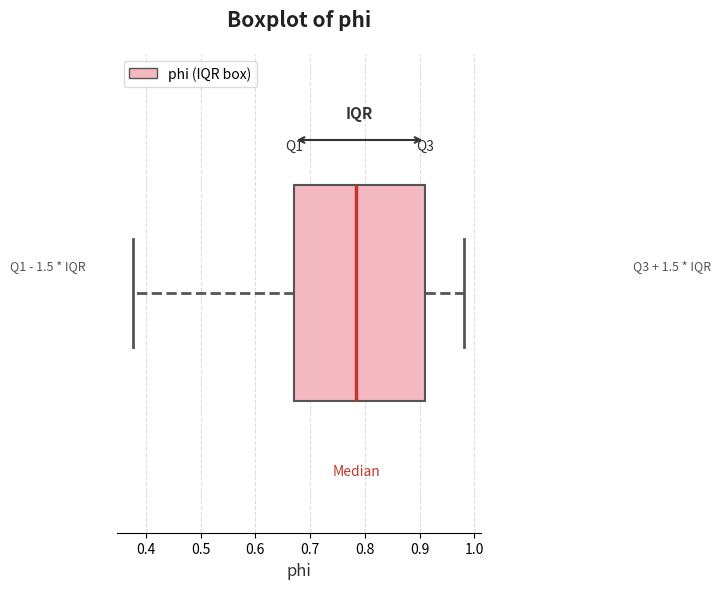

Where does the right whisker of the box end on the x-axis? The values are not printed on the chart, so give them approximately, as read against the axis.

0.98